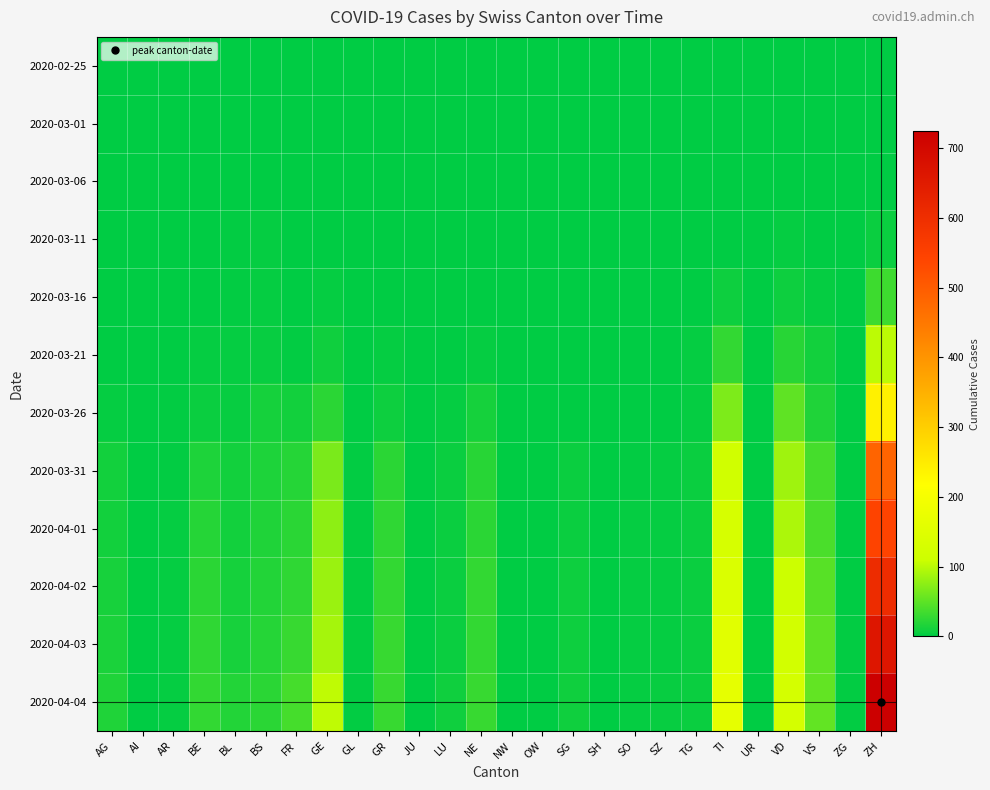

Which series has the largest total across all categories?

2020-04-04